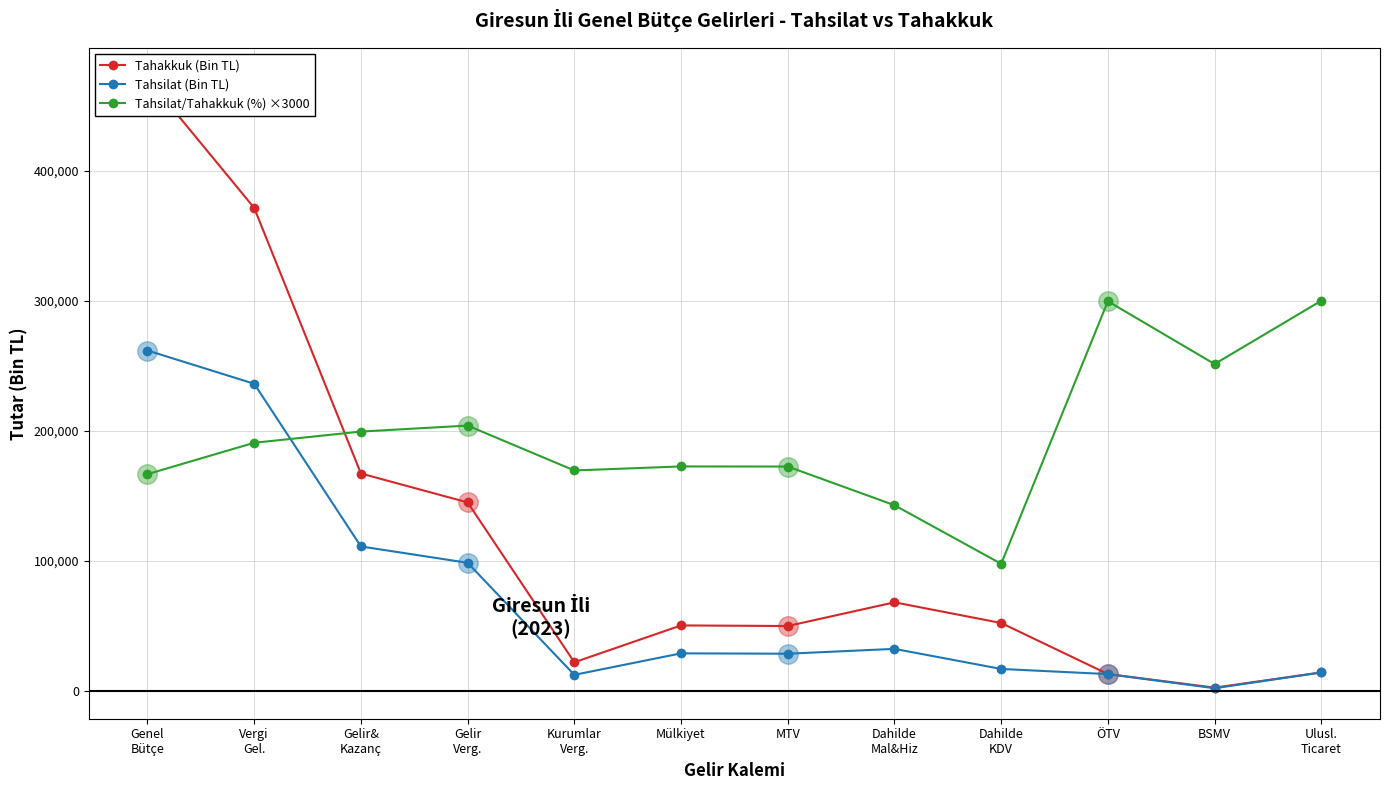

At which category does Tahsilat/Tahakkuk (%) ×3000 reach its first local peak?

Gelir
Verg.